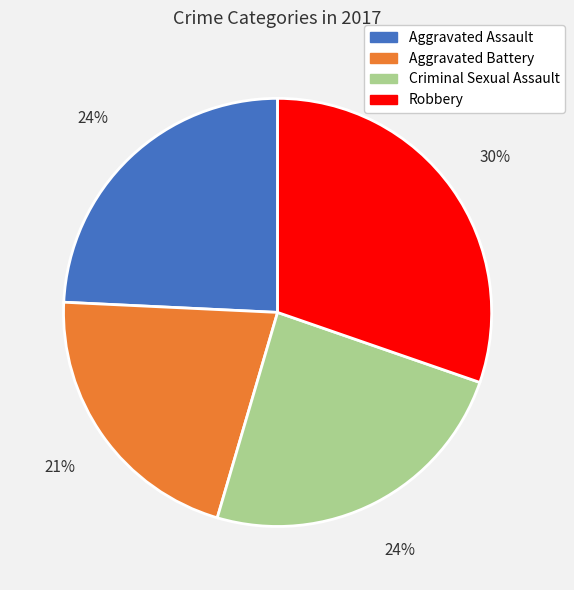

Do Aggravated Battery and Aggravated Assault together represent more than half of the pie?

No